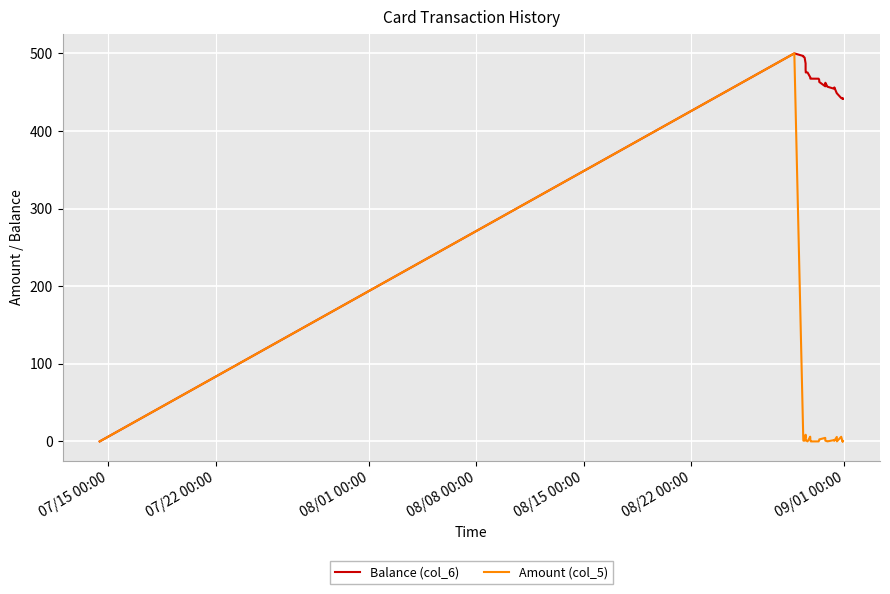

At how many categories does at least one series exceed 408?

37